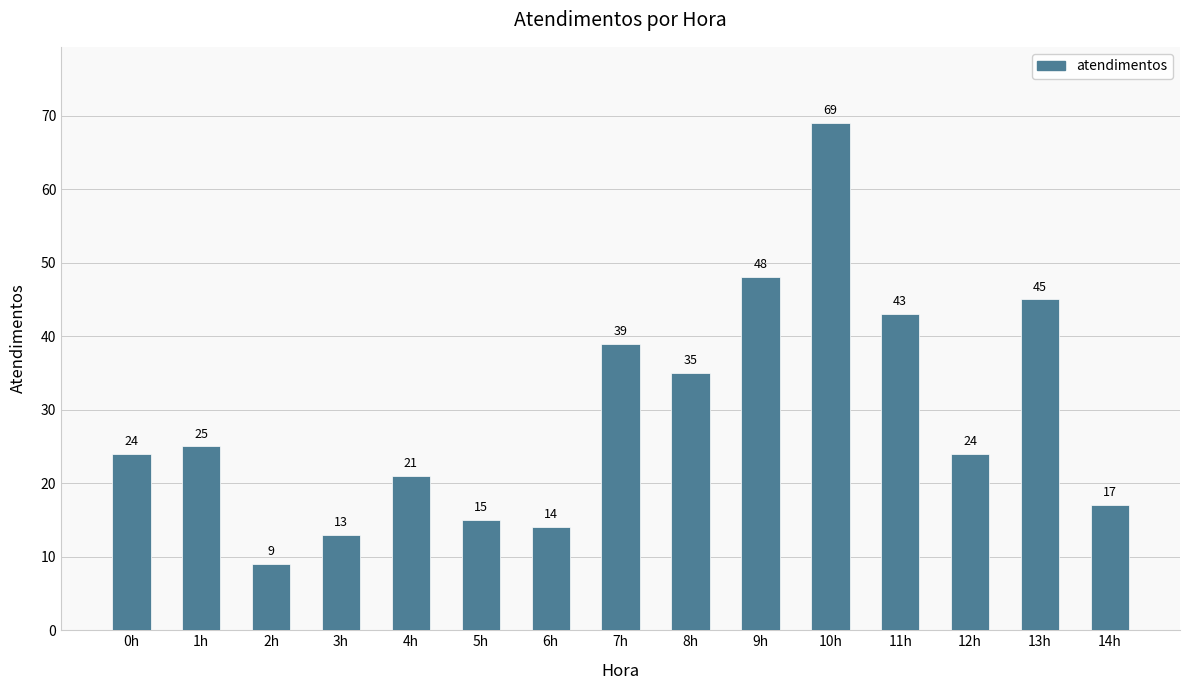

What is the sum of all values?

441